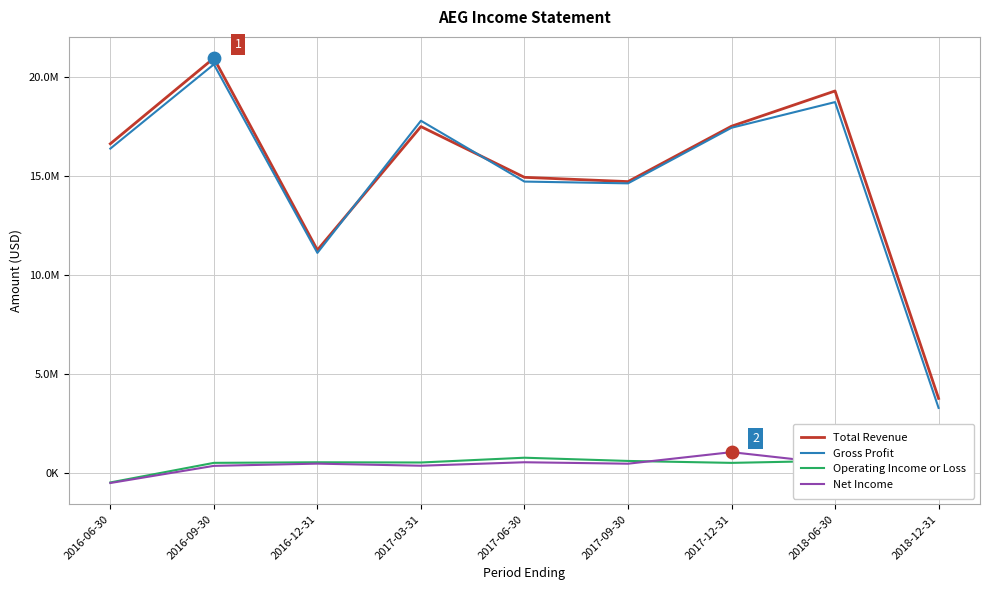

Is the value of Gross Profit at 2016-12-31 greater than the value of Total Revenue at 2018-06-30?

No